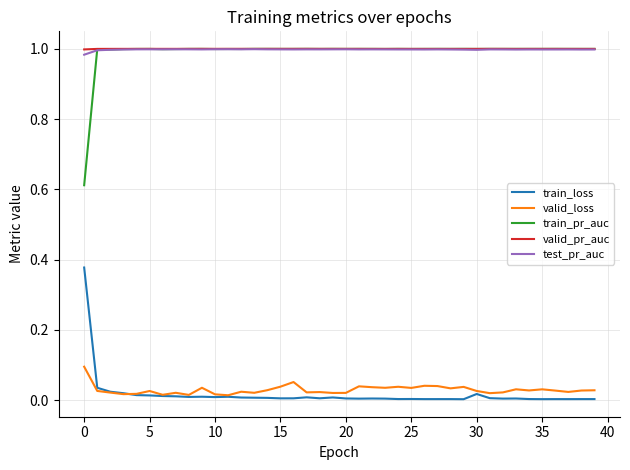

True or false: valid_loss and valid_pr_auc cross at least once.

False